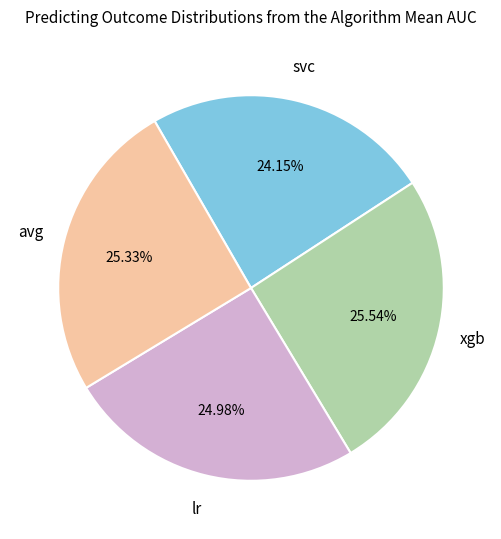

To the nearest percent, what is the difference between the largest and smallest slice percentages?

1%